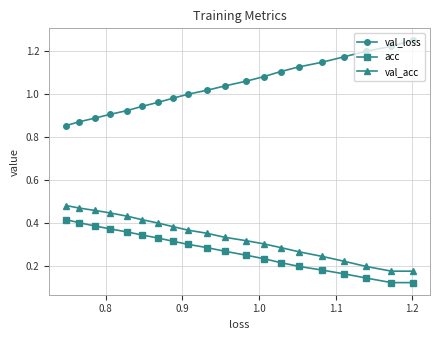

Which series has the largest total across all categories?

val_loss